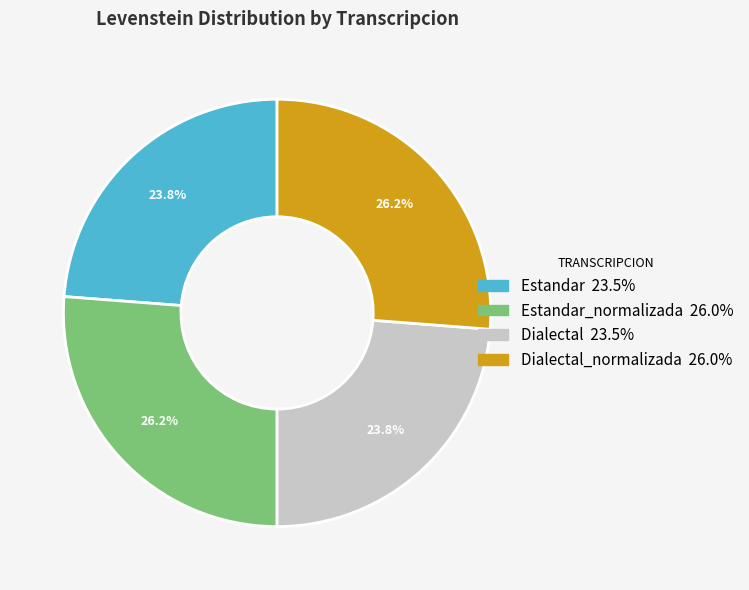

Does any single category account for the majority?

No